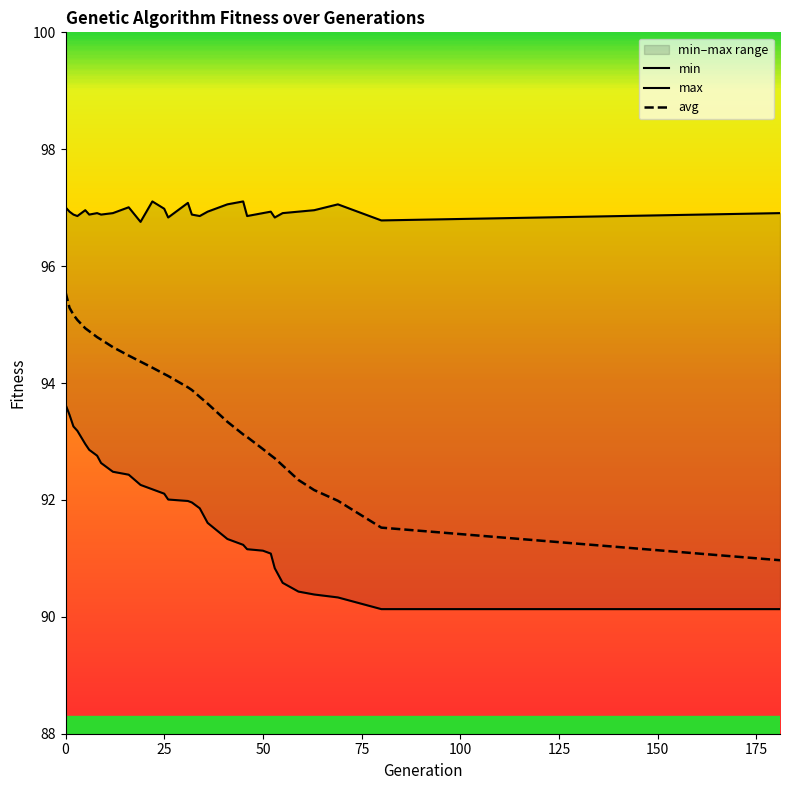

At how many categories does at least one series exceed 96?

30